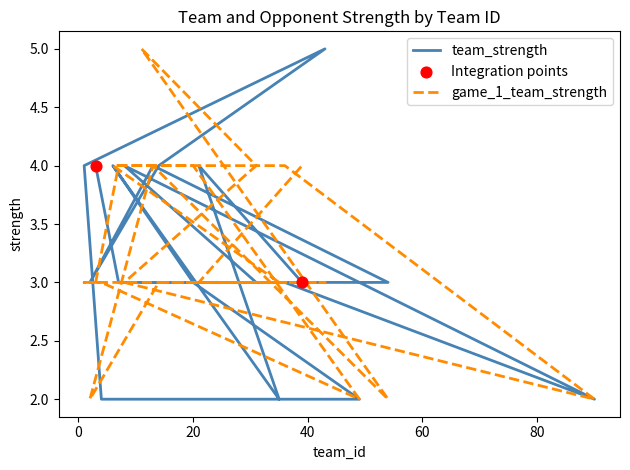

Is the value of team_strength at 54 greater than the value of game_1_team_strength at 11?

No